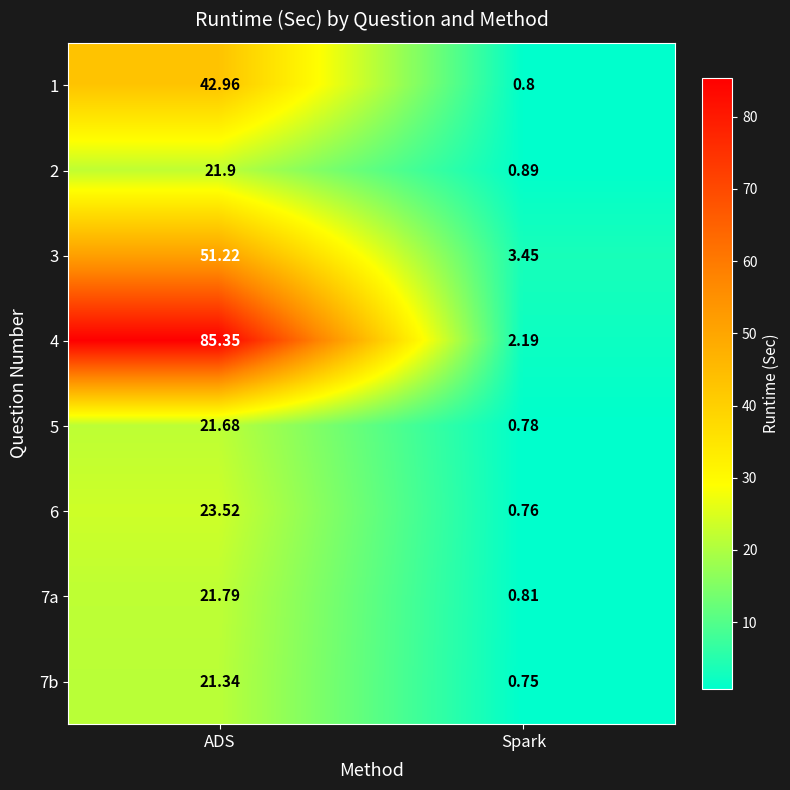

Which category has the highest value across all series?

ADS